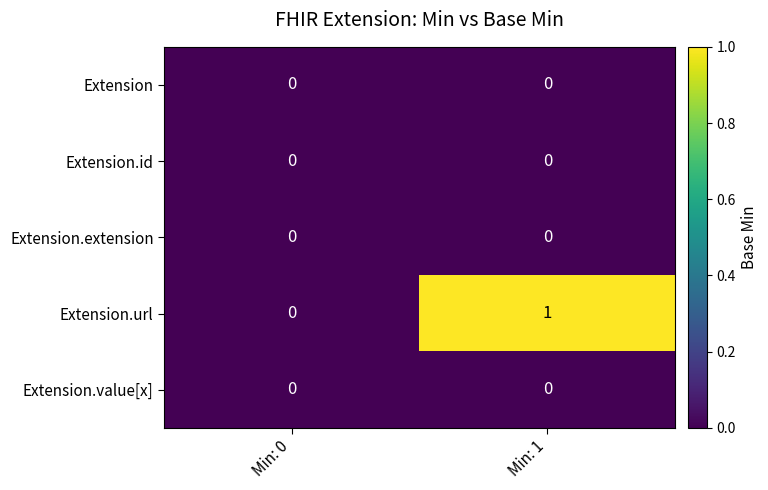

Between Min: 0 and Min: 1, which series saw the biggest shift?

Extension.url